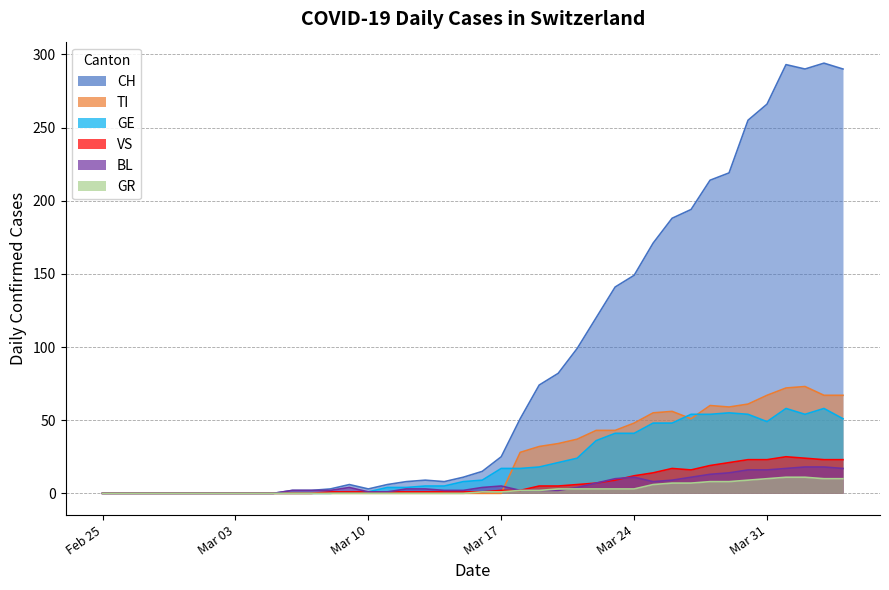

At how many categories does at least one series exceed 219?

6